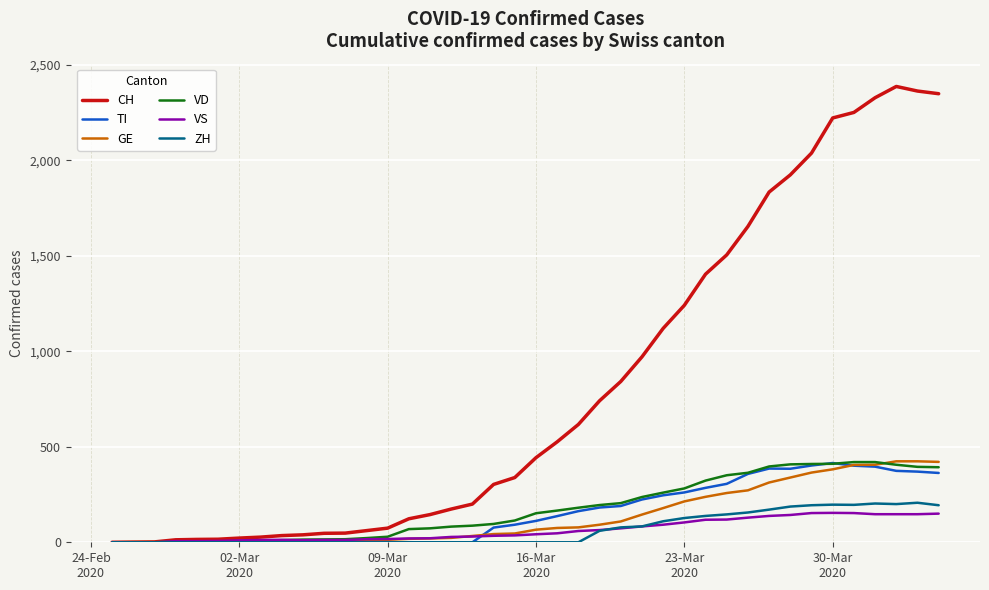

Which series has the largest total across all categories?

CH